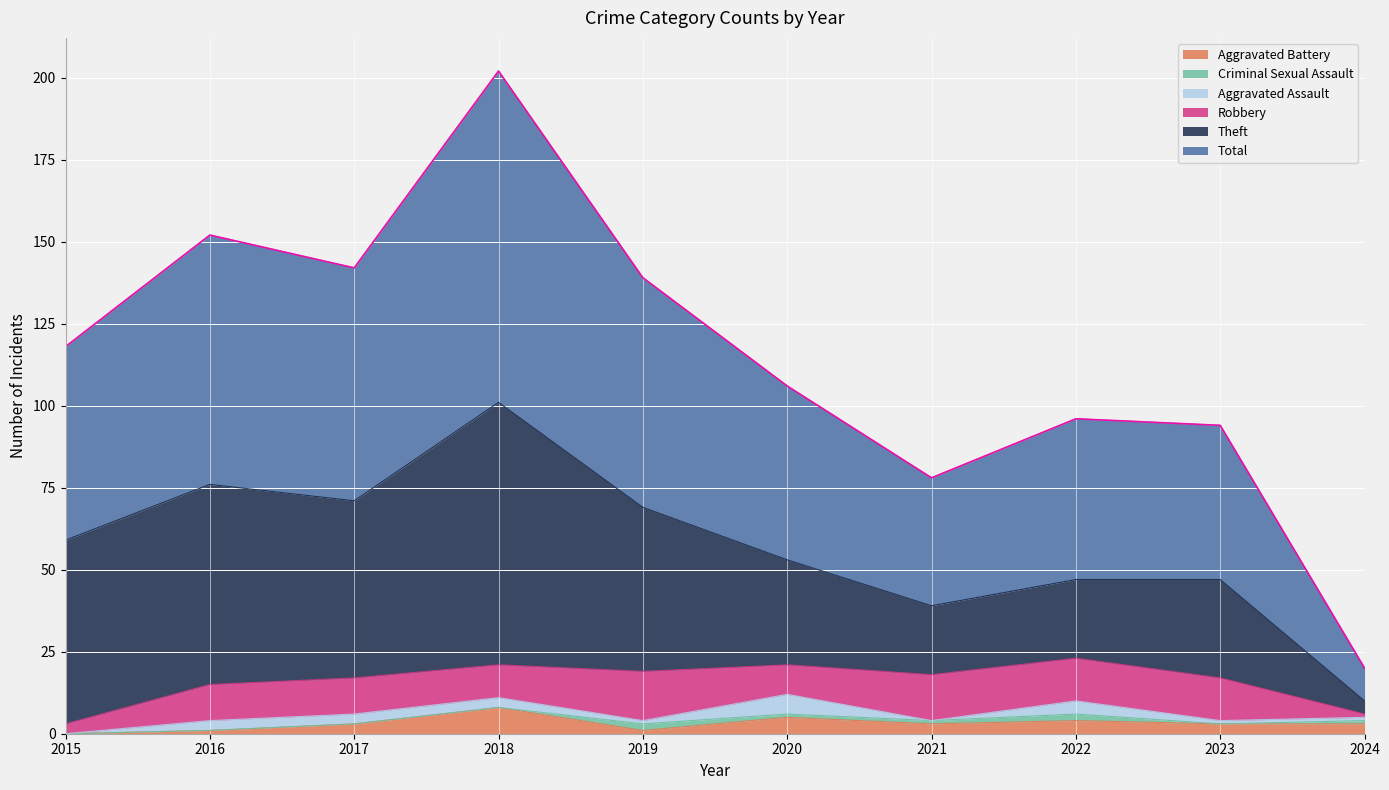

Rank the series at 2024 from highest to lowest value.

Total, Theft, Aggravated Battery, Robbery, Aggravated Assault, Criminal Sexual Assault